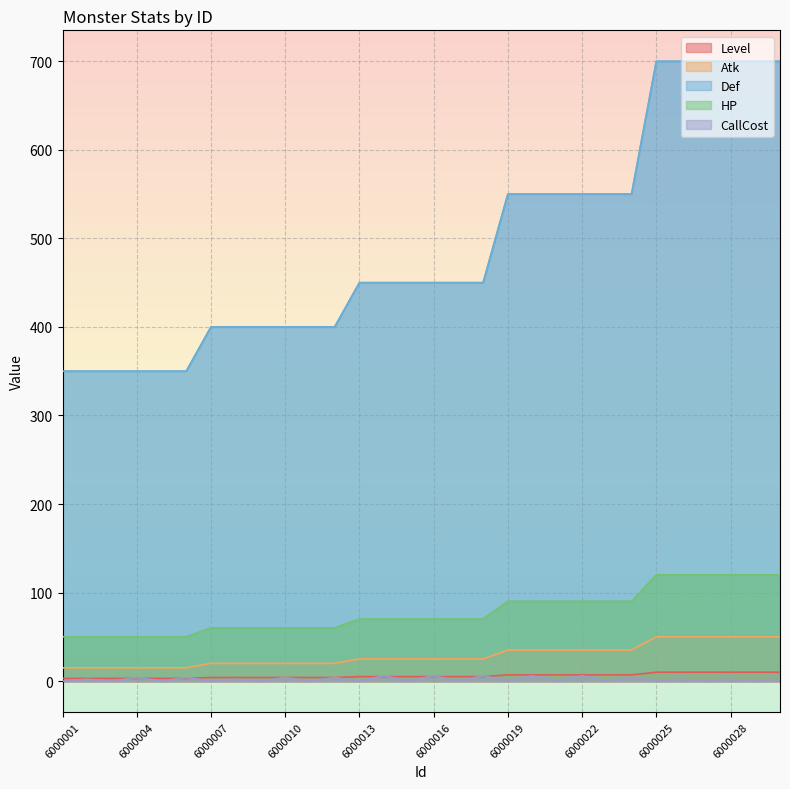

How many data points in Level are above 25?

12